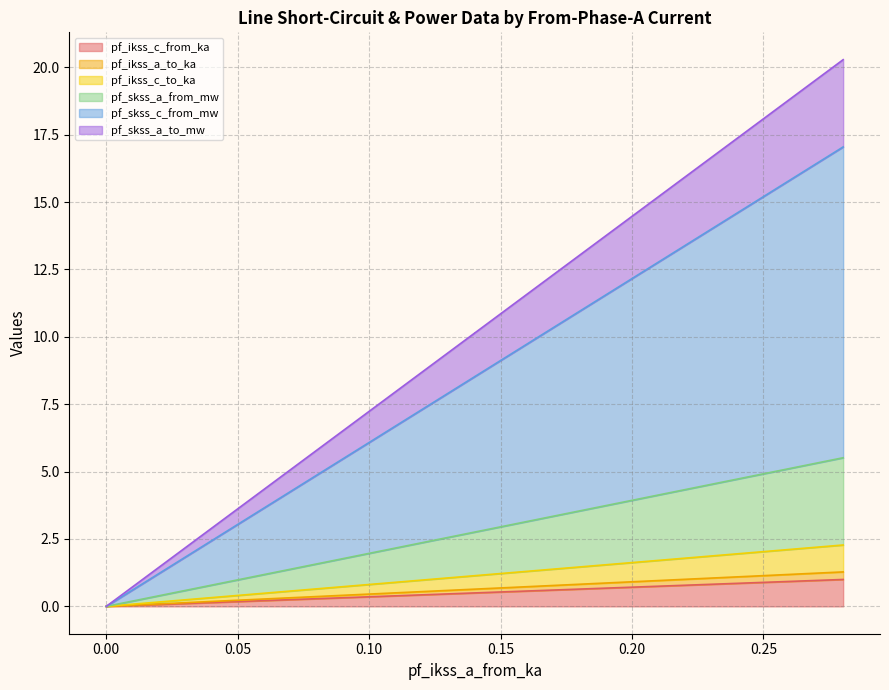

How many lines are shown in the chart?

6